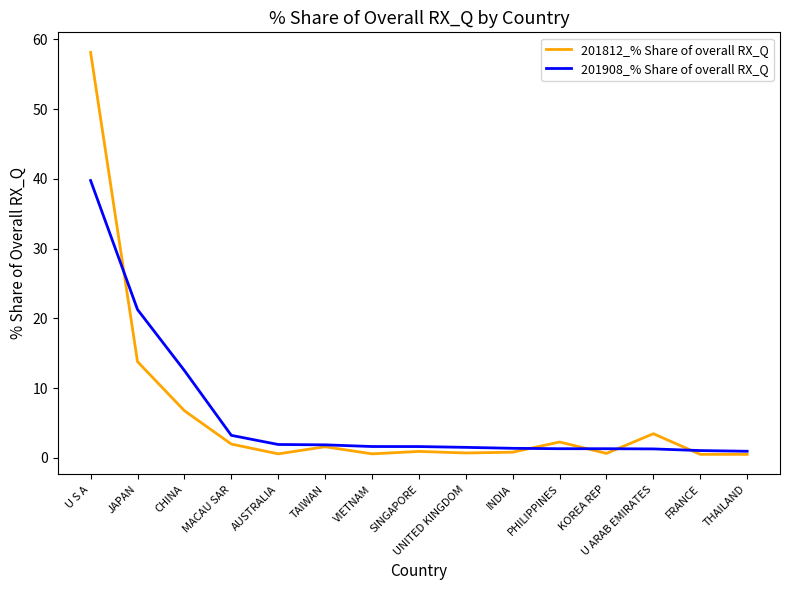

Which series has the widest spread of values?

201812_% Share of overall RX_Q